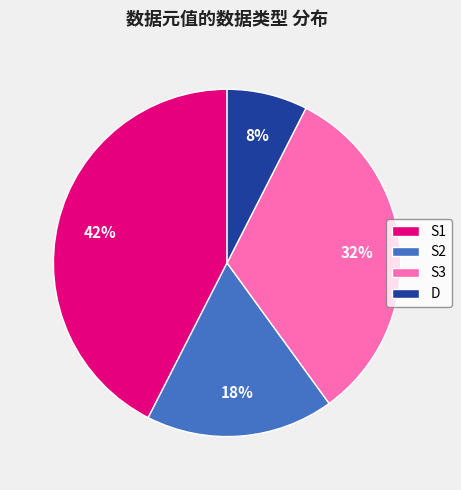

Does any single category account for the majority?

No